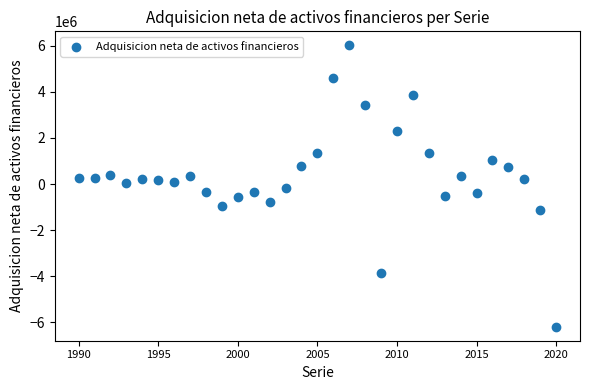

What is the range of Y values (max minus min)?

12201859